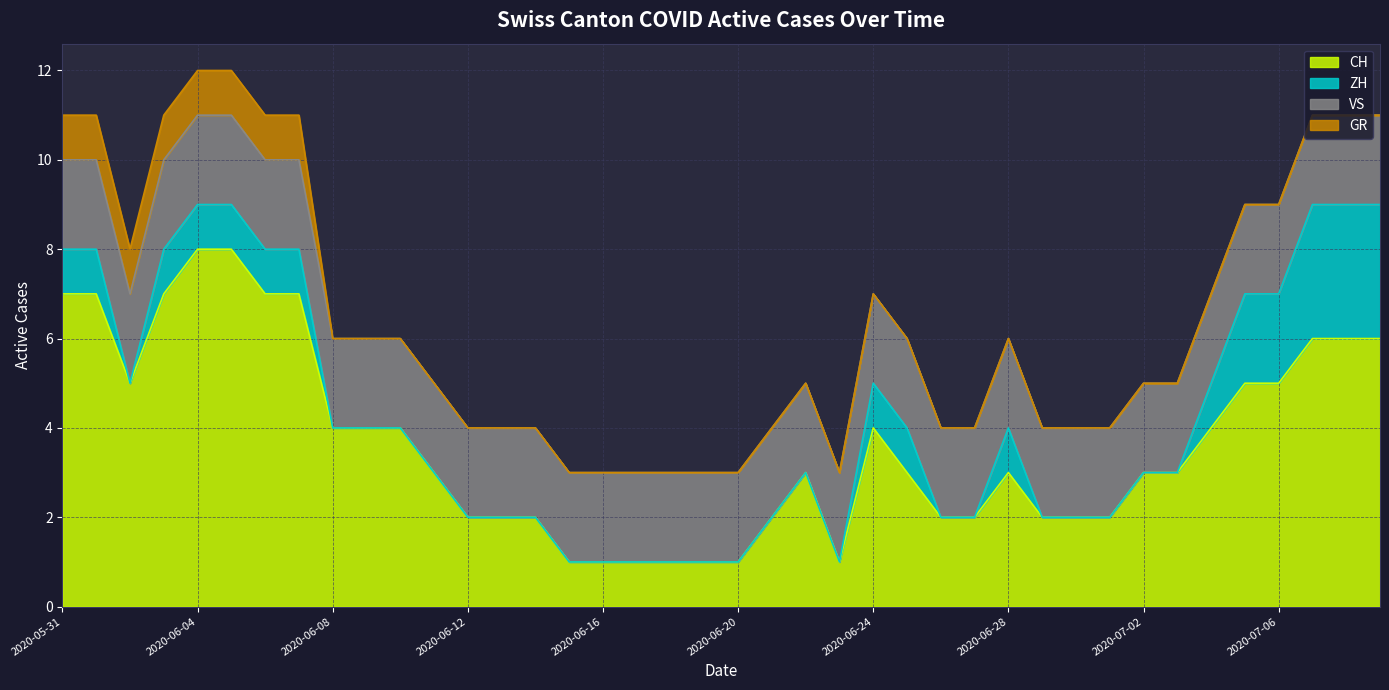

Does the chart display data point markers on the line(s)?

No